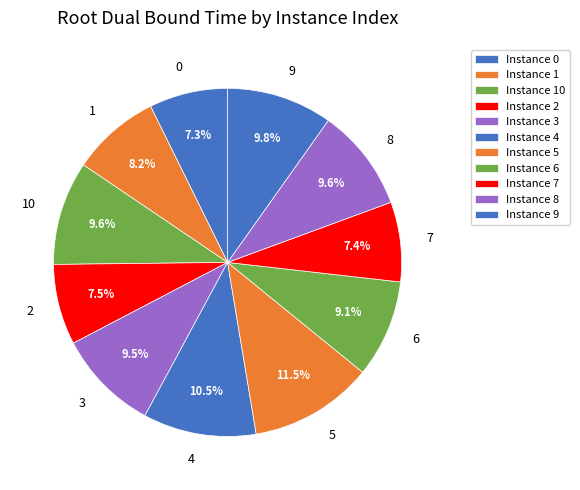

Is it true that 9 is 10% of the pie?

True